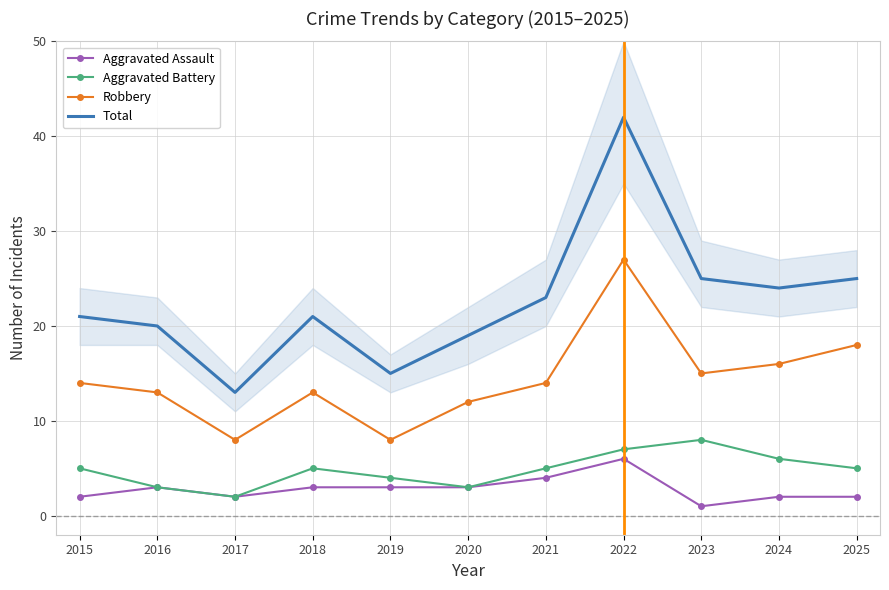

Rank the series at 2024 from lowest to highest value.

Aggravated Assault, Aggravated Battery, Robbery, Total